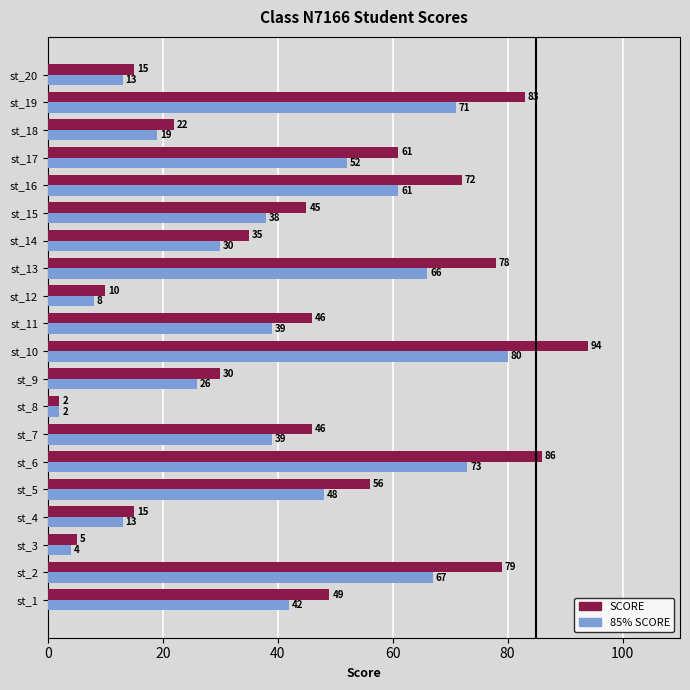

What value does the SCORE series have at st_15, to the nearest 5?

45